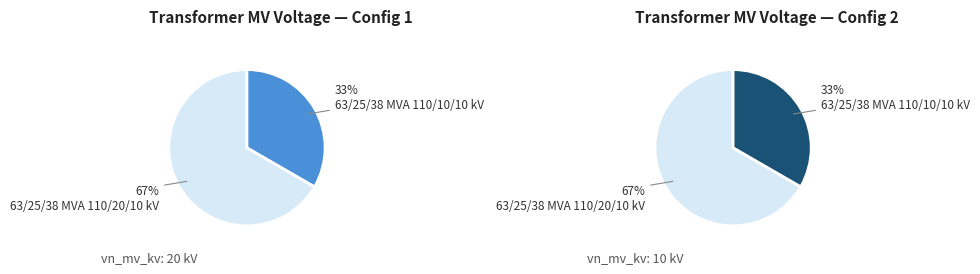

Count the number of slices in the pie.

2